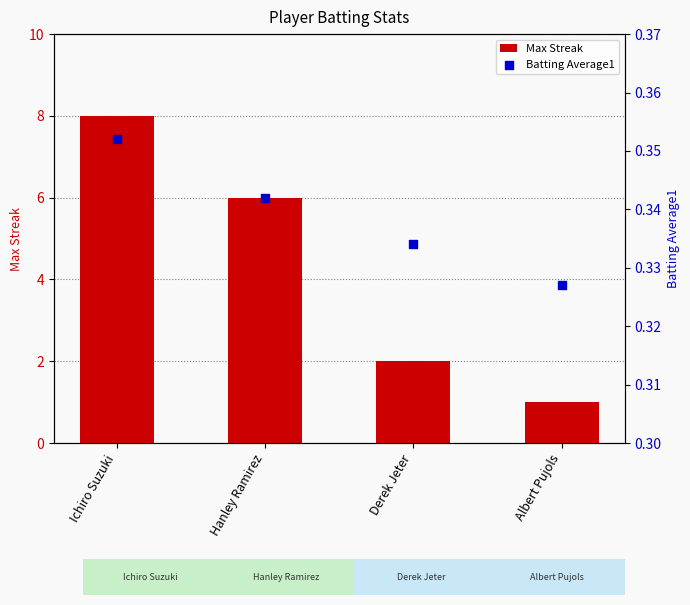

Which series has the largest total across all categories?

Max Streak